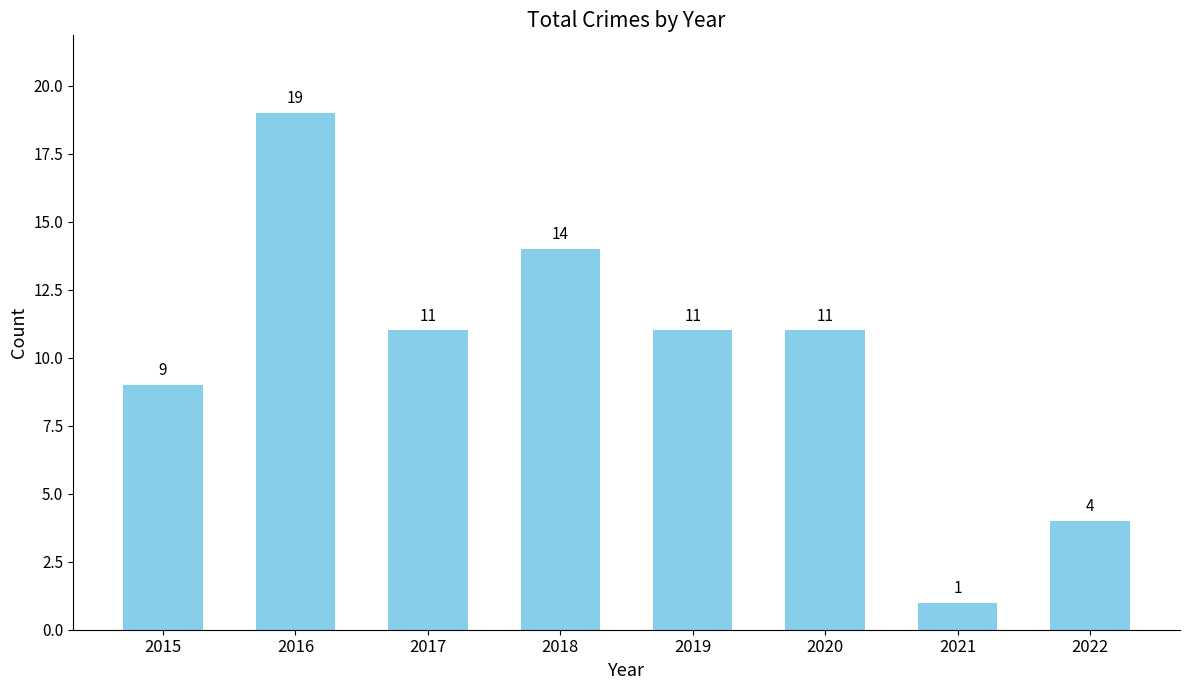

Which label corresponds to the largest value in the chart?

2016